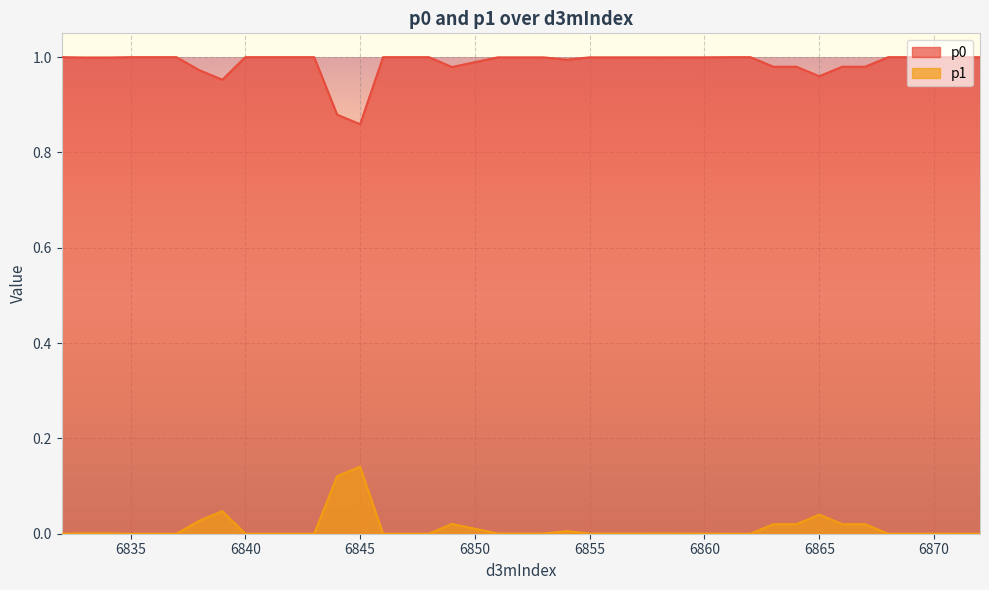

Where is p0 nearest to the value 0?

6845